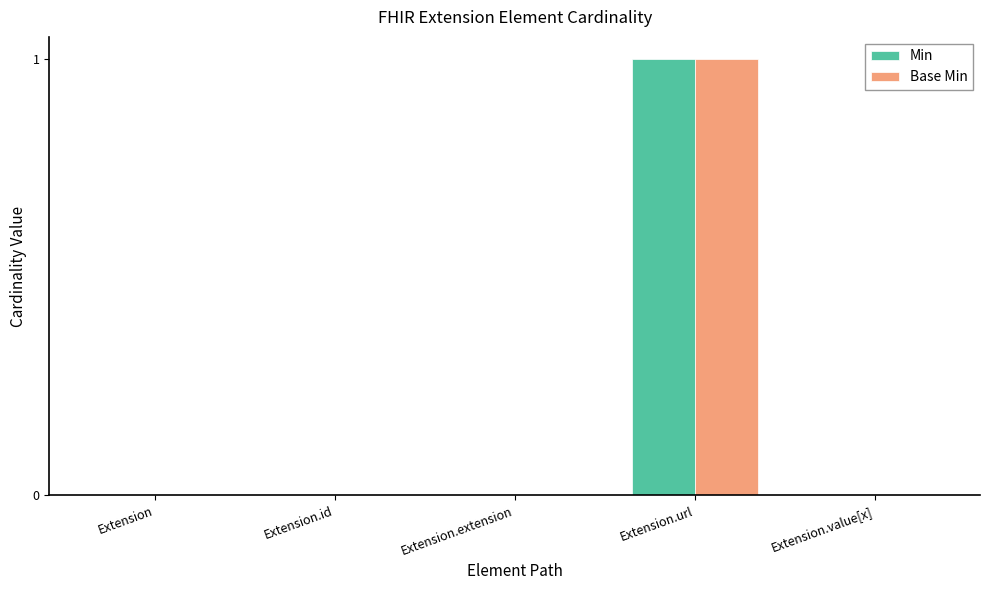

What is the greatest value displayed?

1